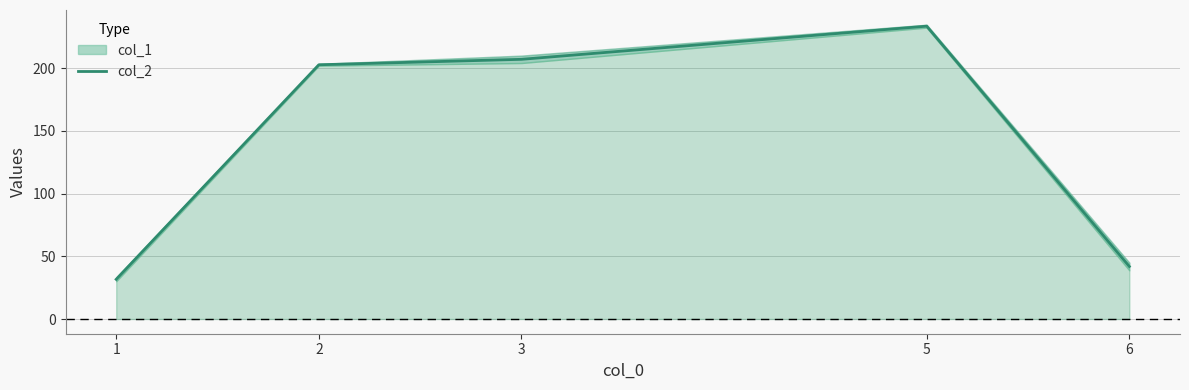

Is it true that col_2 equals 41.9 at 6?

True